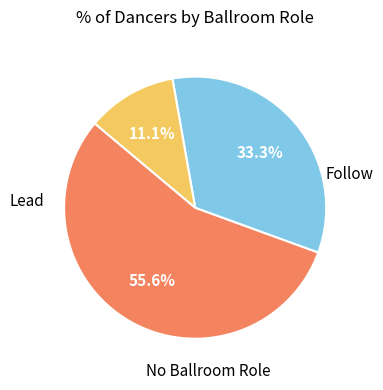

Does any single category account for the majority?

Yes